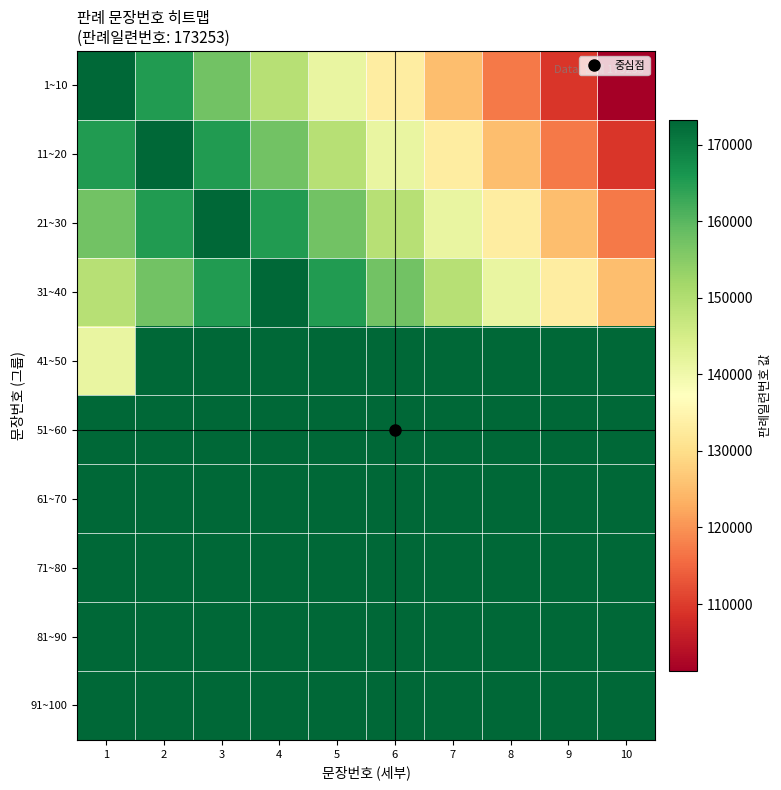

Reading left to right, list all the values displayed in this chart.

1~10: 1=173253	2=165253	3=157253	4=149253	5=141253	6=133253	7=125253	8=117253	9=109253	10=101253
11~20: 1=165253	2=173253	3=165253	4=157253	5=149253	6=141253	7=133253	8=125253	9=117253	10=109253
21~30: 1=157253	2=165253	3=173253	4=165253	5=157253	6=149253	7=141253	8=133253	9=125253	10=117253
31~40: 1=149253	2=157253	3=165253	4=173253	5=165253	6=157253	7=149253	8=141253	9=133253	10=125253
41~50: 1=141253	2=173253	3=173253	4=173253	5=173253	6=173253	7=173253	8=173253	9=173253	10=173253
51~60: 1=173253	2=173253	3=173253	4=173253	5=173253	6=173253	7=173253	8=173253	9=173253	10=173253
61~70: 1=173253	2=173253	3=173253	4=173253	5=173253	6=173253	7=173253	8=173253	9=173253	10=173253
71~80: 1=173253	2=173253	3=173253	4=173253	5=173253	6=173253	7=173253	8=173253	9=173253	10=173253
81~90: 1=173253	2=173253	3=173253	4=173253	5=173253	6=173253	7=173253	8=173253	9=173253	10=173253
91~100: 1=173253	2=173253	3=173253	4=173253	5=173253	6=173253	7=173253	8=173253	9=173253	10=173253